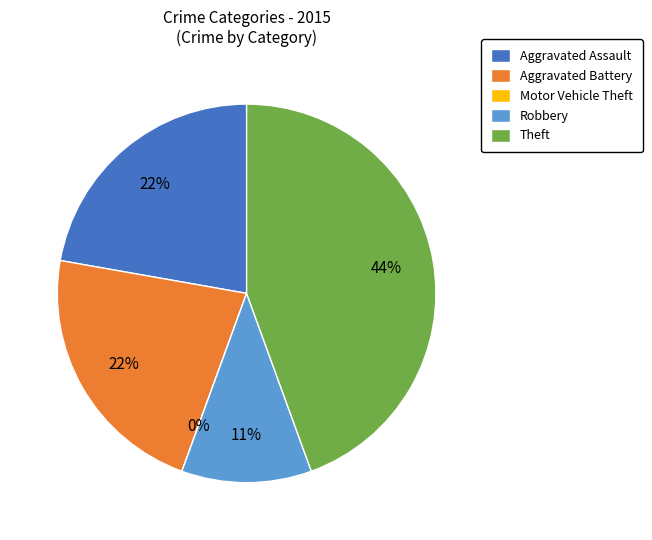

To the nearest percent, what is the difference between the largest and smallest slice percentages?

44%